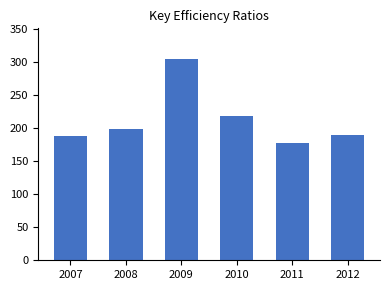

What is the change in value from 2007 to 2012?

+0.6